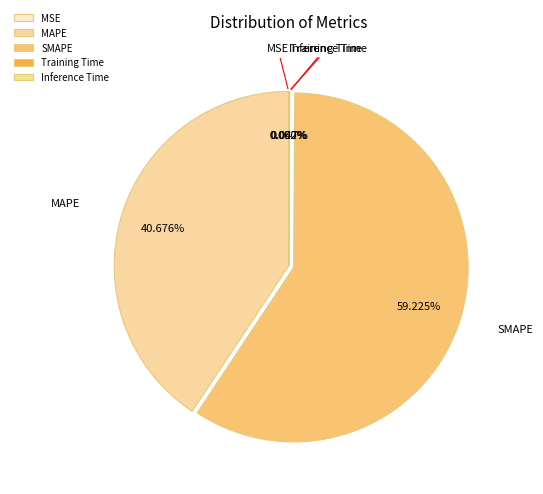

Which slice is the largest?

SMAPE